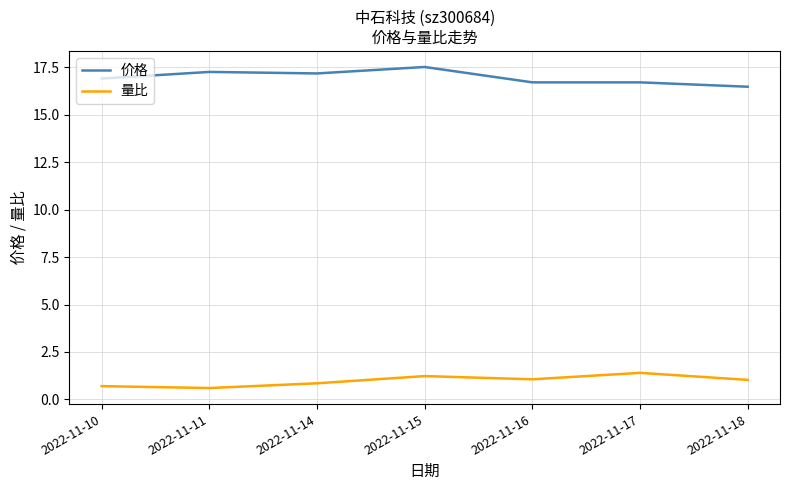

What is the maximum value for 价格?

17.5